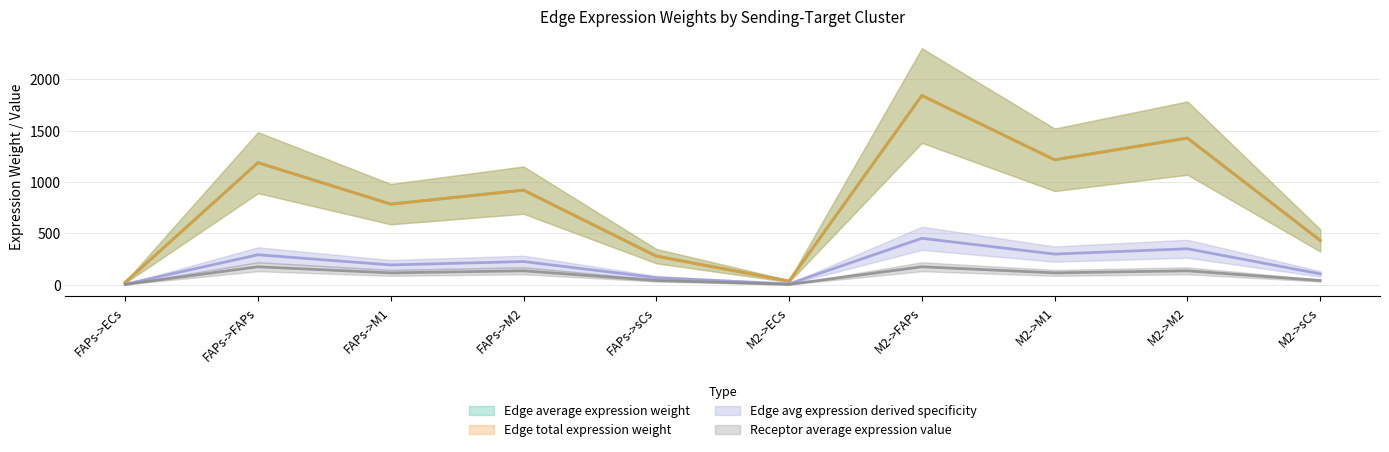

Reading left to right, what are all the values shown in this chart?

Edge average expression weight: FAPs->ECs=5.6	FAPs->FAPs=291.7	FAPs->M1=192.6	FAPs->M2=226.1	FAPs->sCs=68.3	M2->ECs=8.7	M2->FAPs=452.1	M2->M1=298.5	M2->M2=350.4	M2->sCs=105.9
Edge total expression weight: FAPs->ECs=22.8	FAPs->FAPs=1188.8	FAPs->M1=784.9	FAPs->M2=921.3	FAPs->sCs=278.5	M2->ECs=35.4	M2->FAPs=1842.6	M2->M1=1216.6	M2->M2=1428.1	M2->sCs=431.7
Edge avg expression derived specificity: FAPs->ECs=22.8	FAPs->FAPs=1188.8	FAPs->M1=784.9	FAPs->M2=921.3	FAPs->sCs=278.5	M2->ECs=35.4	M2->FAPs=1842.6	M2->M1=1216.6	M2->M2=1428.1	M2->sCs=431.7
Receptor average expression value: FAPs->ECs=3.4	FAPs->FAPs=175.0	FAPs->M1=115.6	FAPs->M2=135.7	FAPs->sCs=41.0	M2->ECs=3.4	M2->FAPs=175.0	M2->M1=115.6	M2->M2=135.7	M2->sCs=41.0